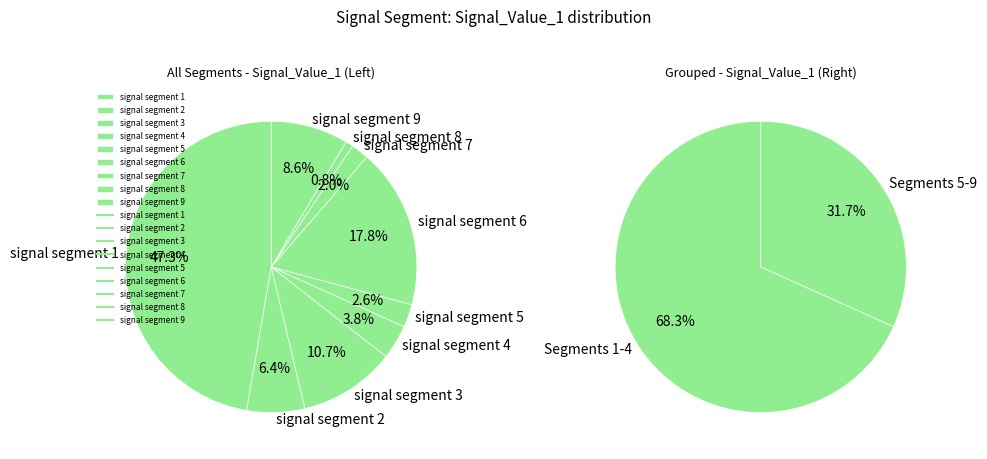

Rank the categories by value from lowest to highest.

signal segment 8, signal segment 7, signal segment 5, signal segment 4, signal segment 2, signal segment 9, signal segment 3, signal segment 6, signal segment 1